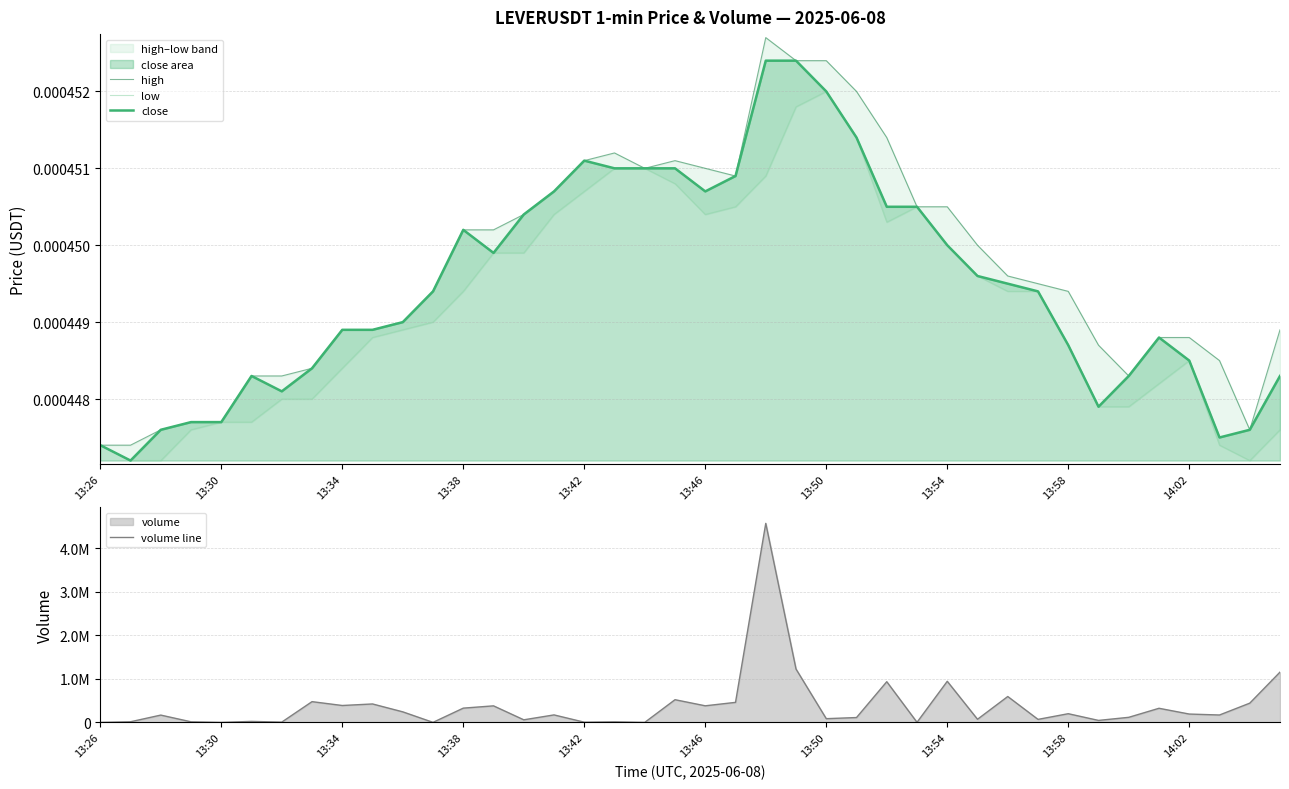

Where is high nearest to the value 0?

13:26